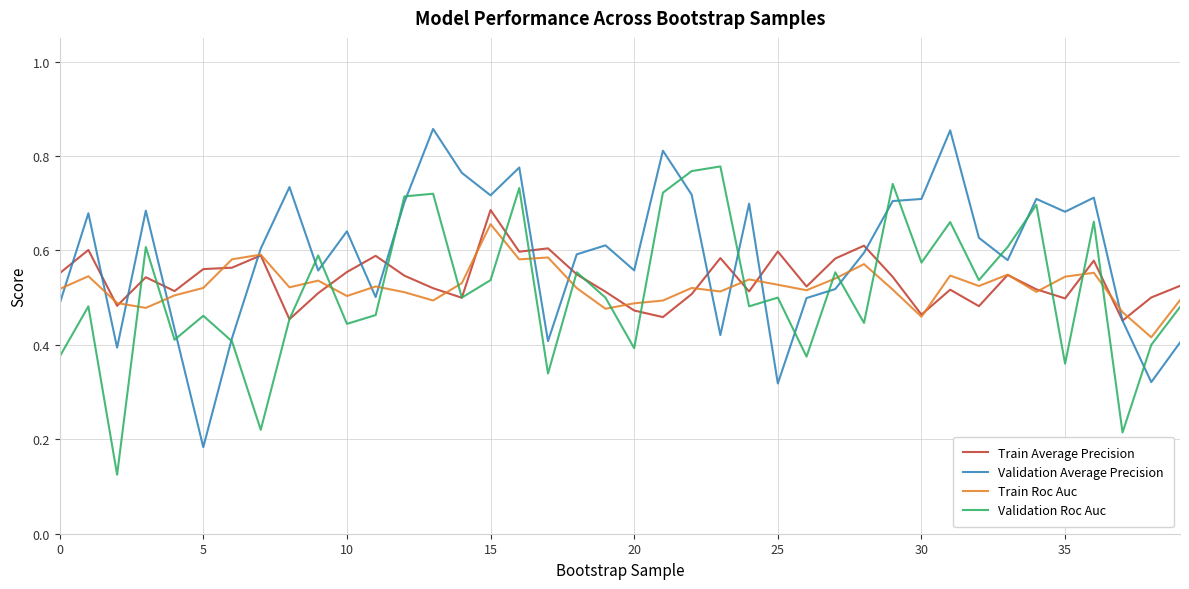

Which series has the largest total across all categories?

Validation Average Precision